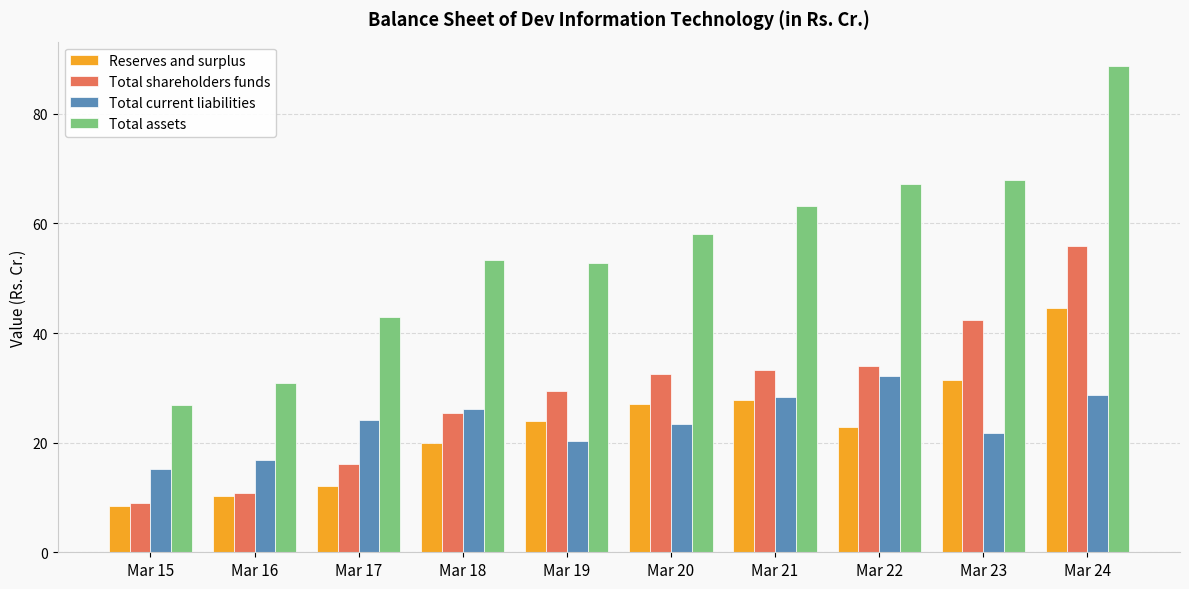

Is the value of Total assets at Mar 19 greater than the value of Total current liabilities at Mar 21?

Yes